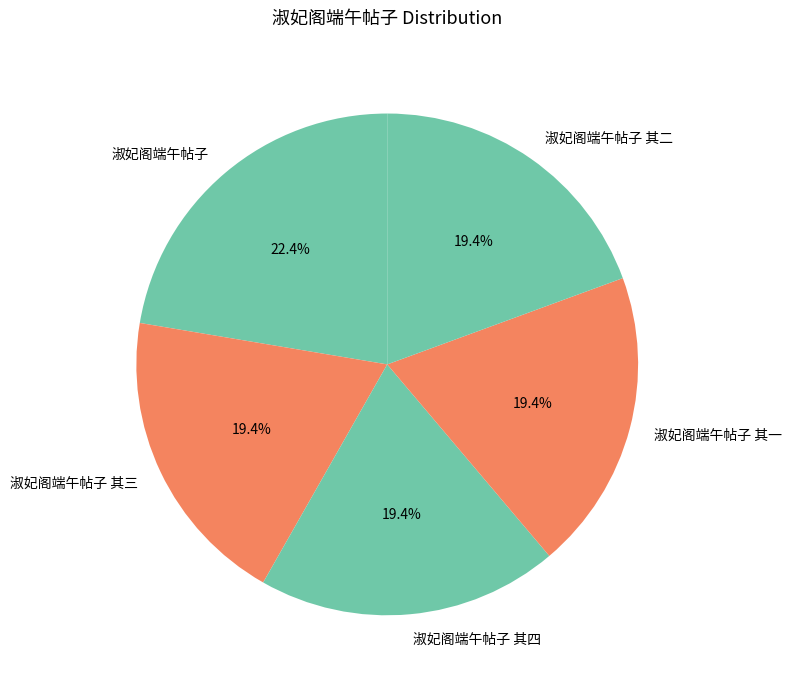

To the nearest percent, what is the average slice percentage?

20%